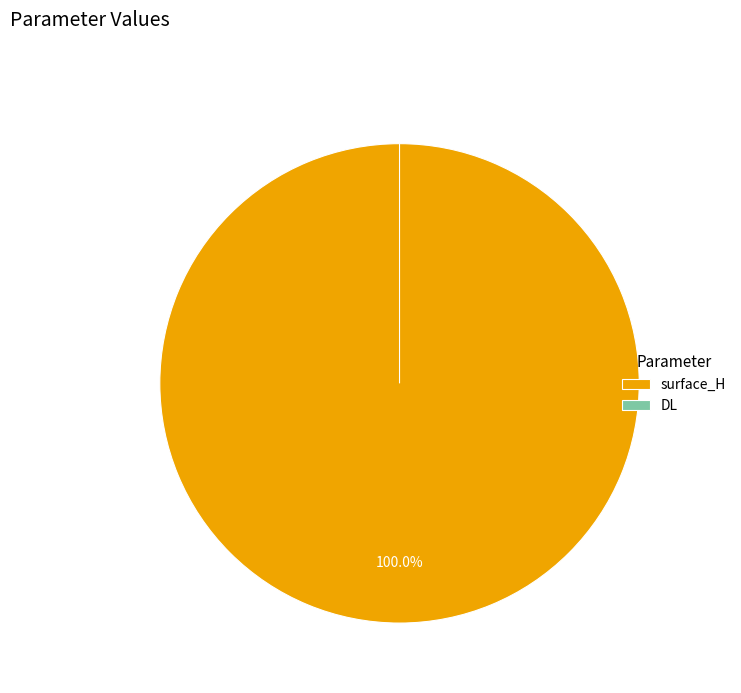

What is the largest slice in the pie chart?

surface_H